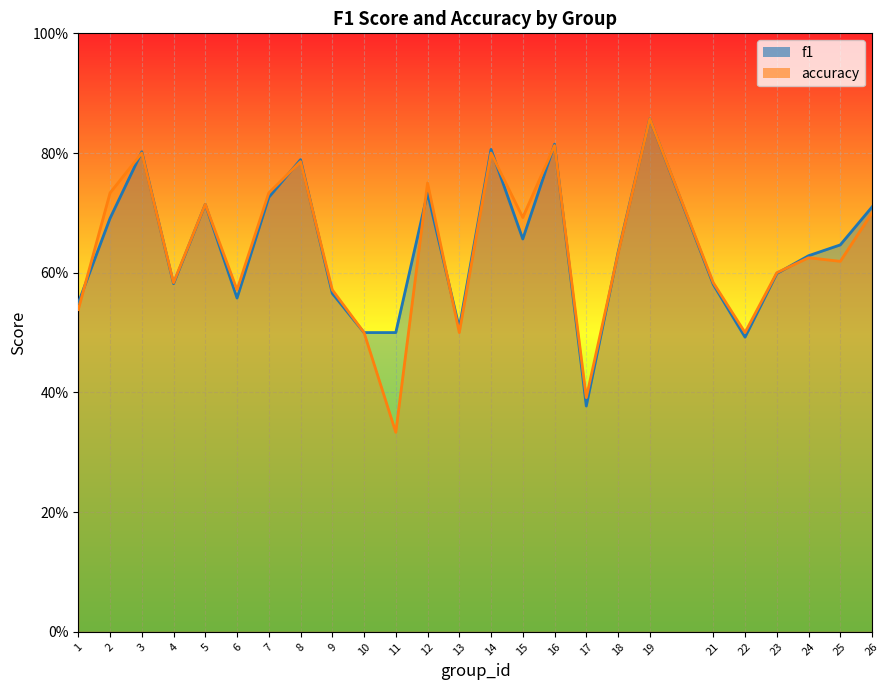

Which series has the widest spread of values?

accuracy